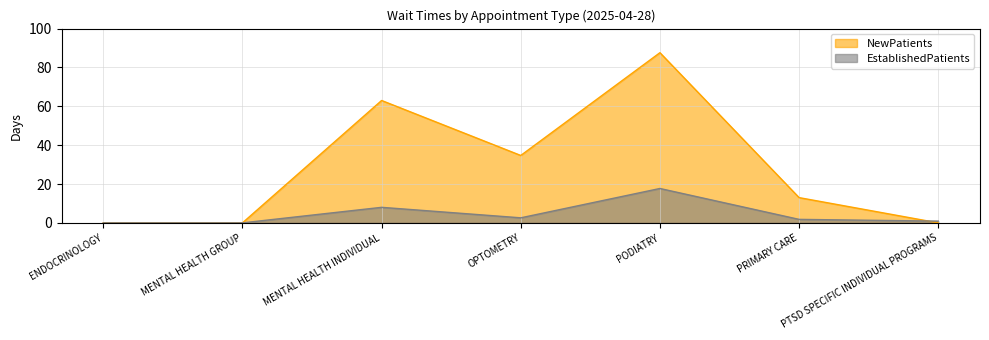

Is the value of NewPatients at PTSD SPECIFIC INDIVIDUAL PROGRAMS greater than the value of EstablishedPatients at PRIMARY CARE?

No